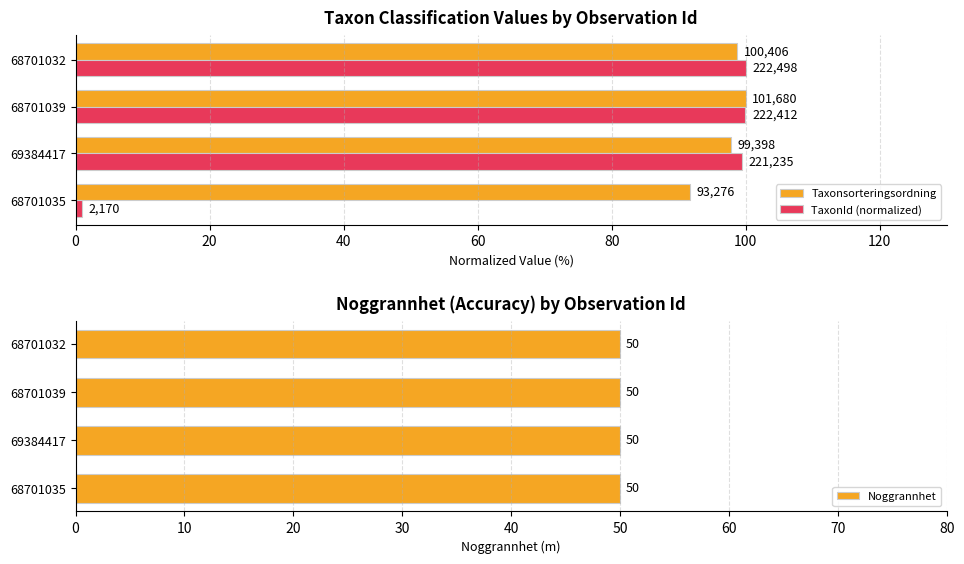

Which series has the largest total across all categories?

Taxonsorteringsordning